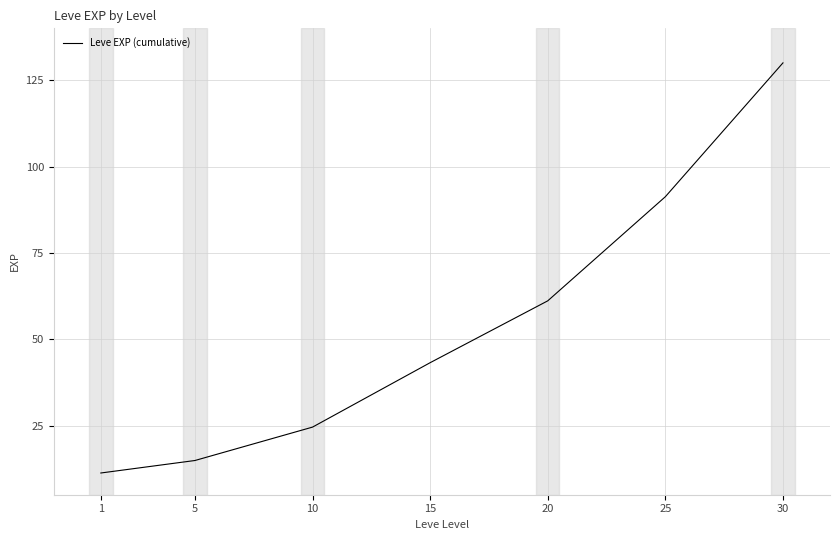

What is the ratio of the value at 20 to the value at 25?

0.7